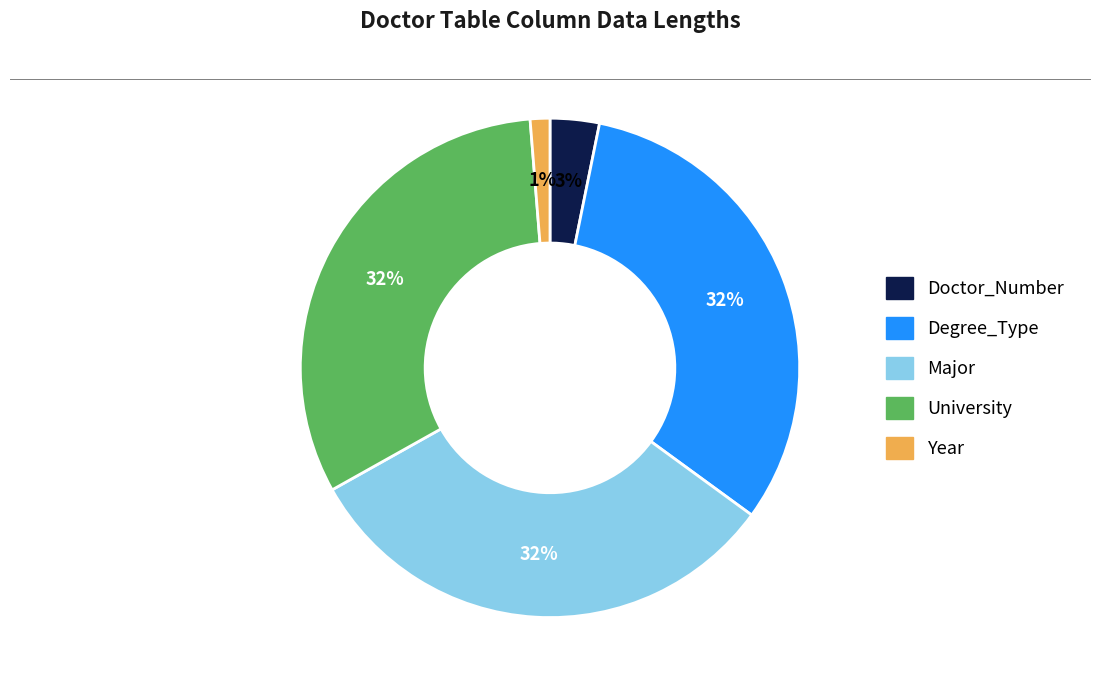

To the nearest percent, what is the difference between the largest and smallest slice percentages?

31%